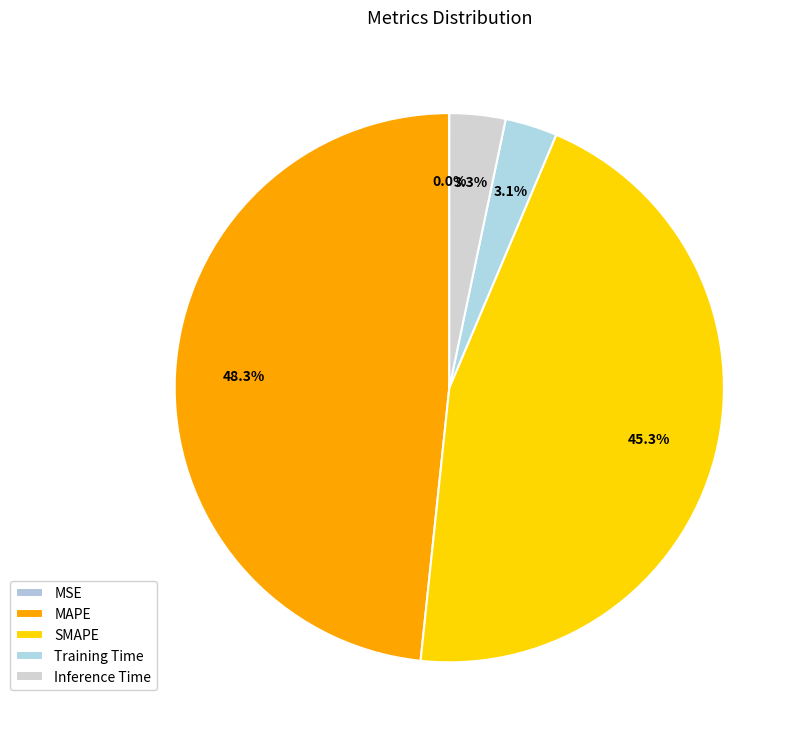

To the nearest percent, what percentage of the pie is Training Time?

3%